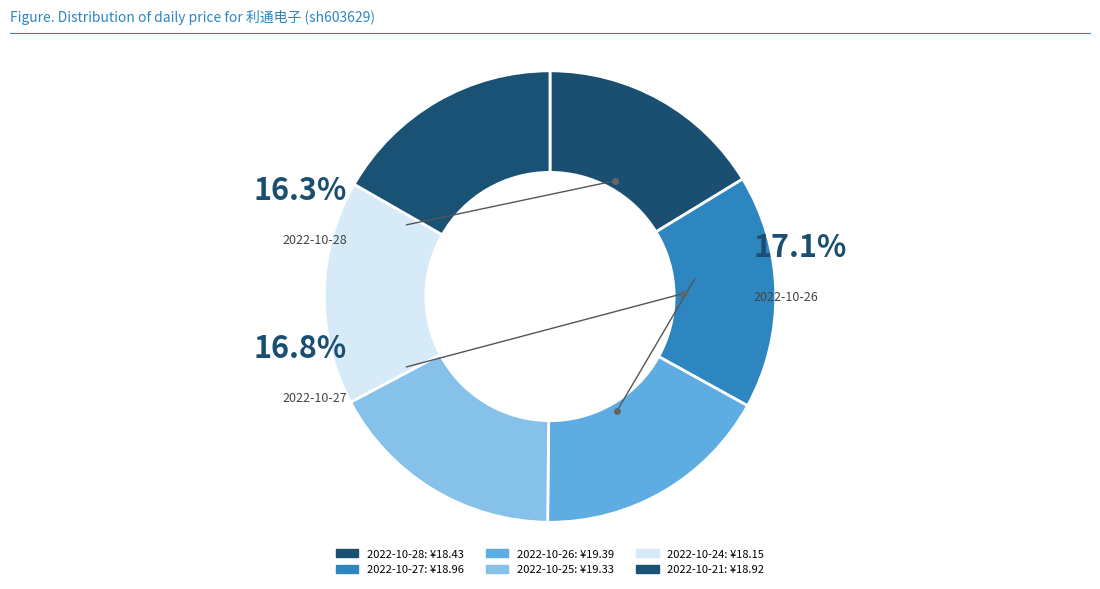

How many segments does this pie chart have?

6